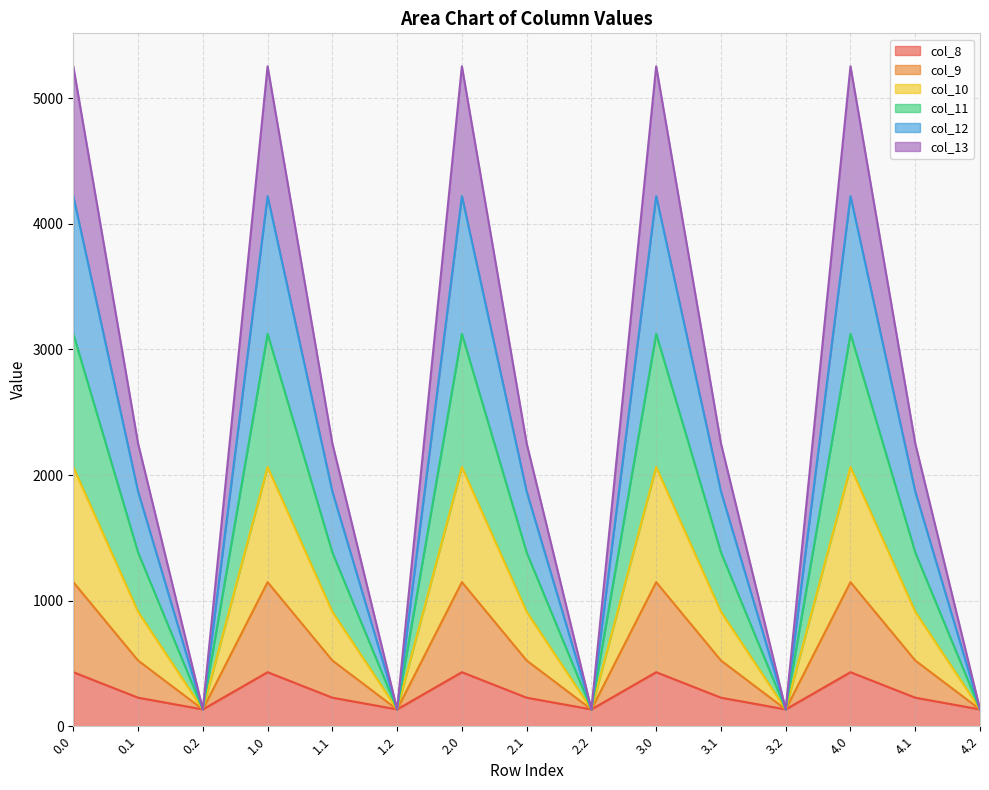

What is the total value across all series at 2.1?

2251.2